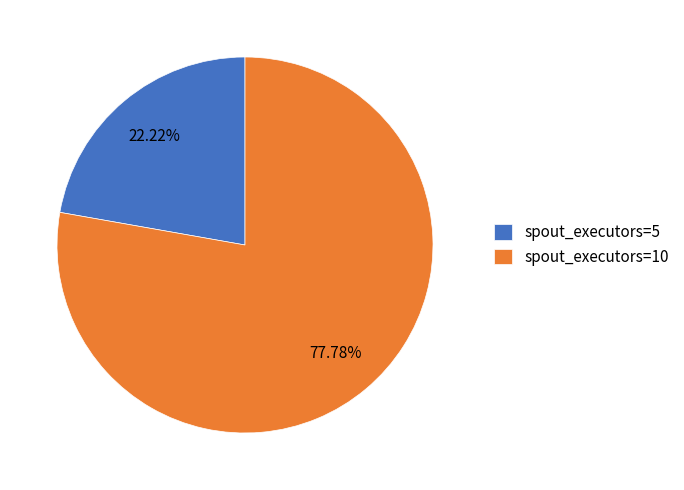

Combined, do spout_executors=10 and spout_executors=5 account for over 50%?

Yes